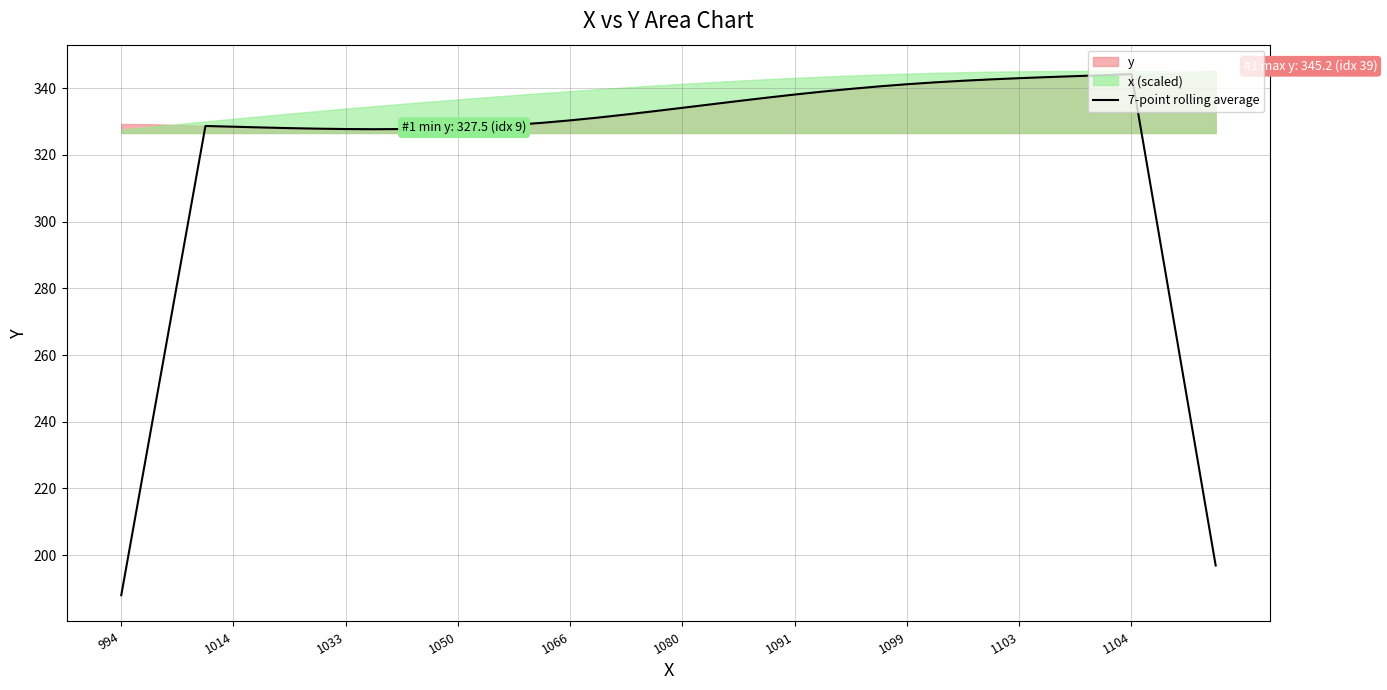

What is the smallest value displayed?

188.0